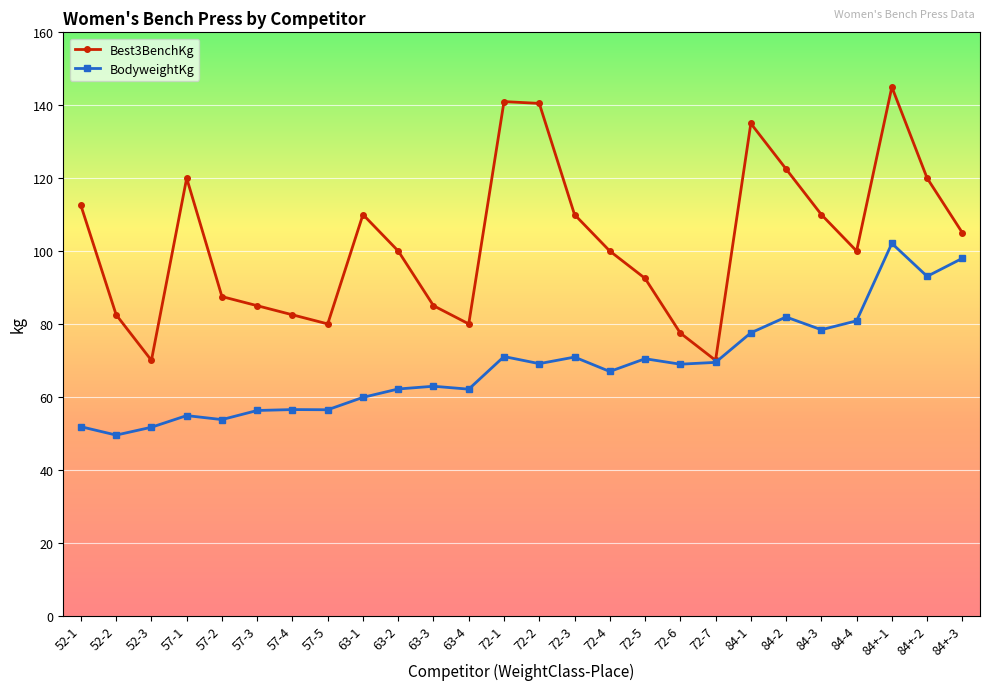

What is the smallest value displayed?

49.5